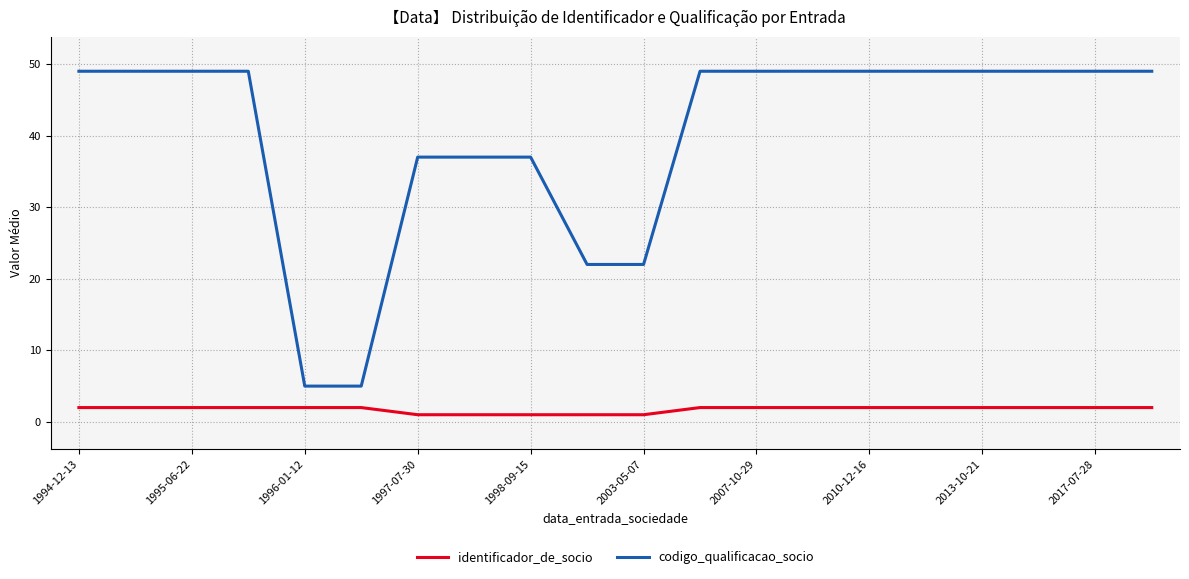

Which series has the largest total across all categories?

codigo_qualificacao_socio